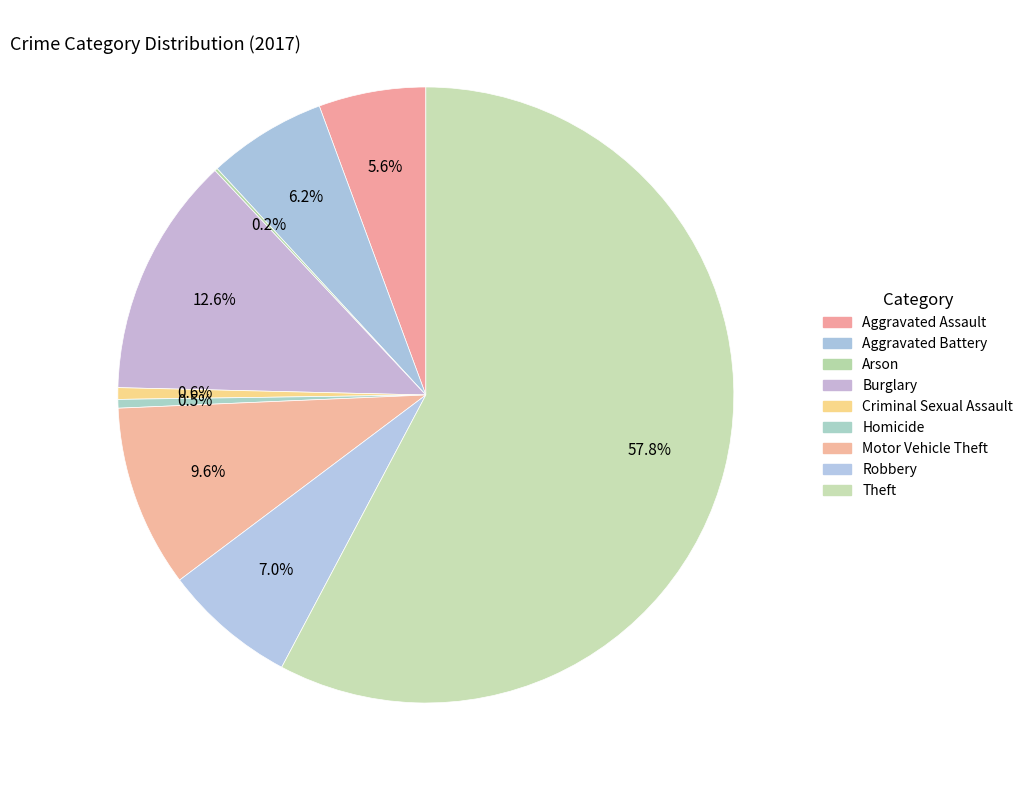

How many slices are in this pie chart?

9